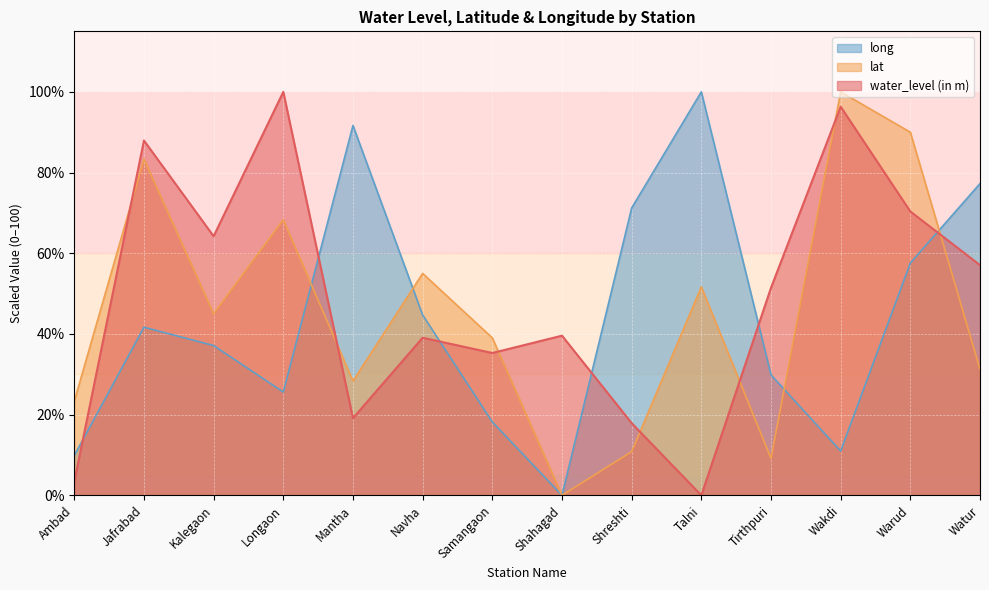

At which label does long first exceed 41?

Jafrabad